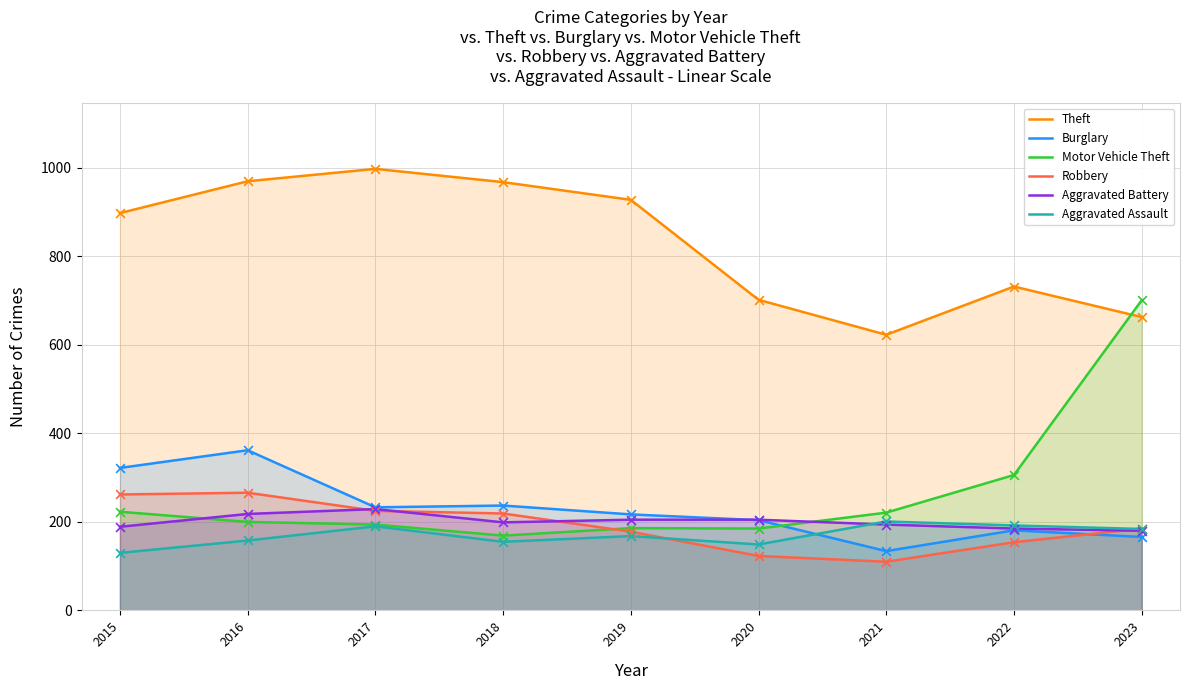

Which series has the widest spread of Y values?

Motor Vehicle Theft